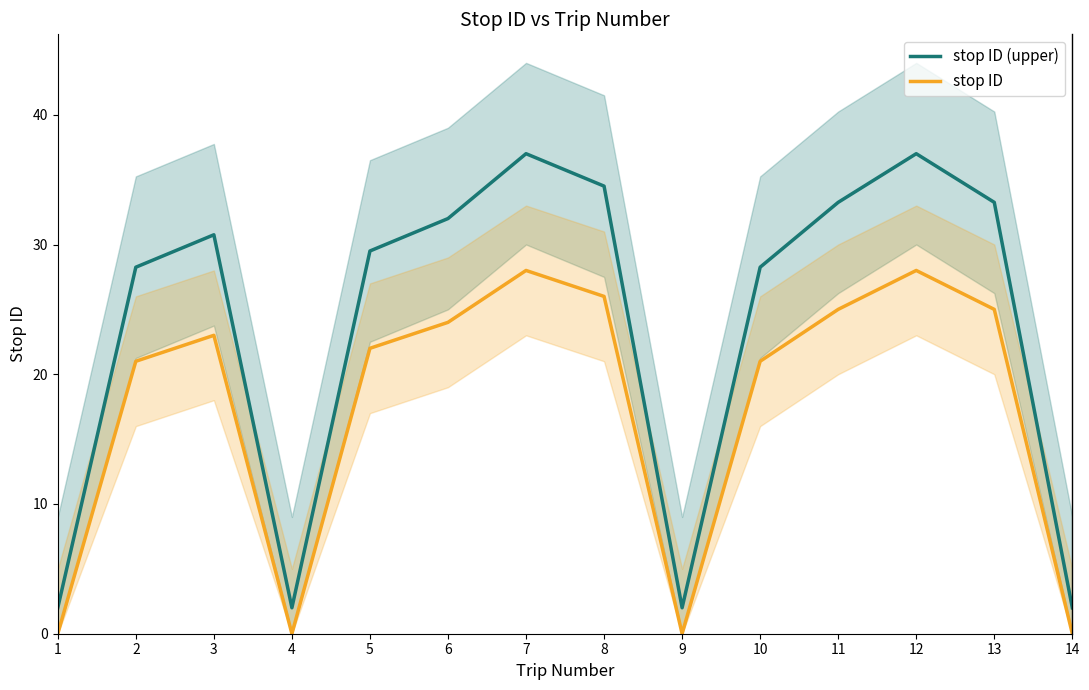

Where is the first local minimum for stop ID?

4